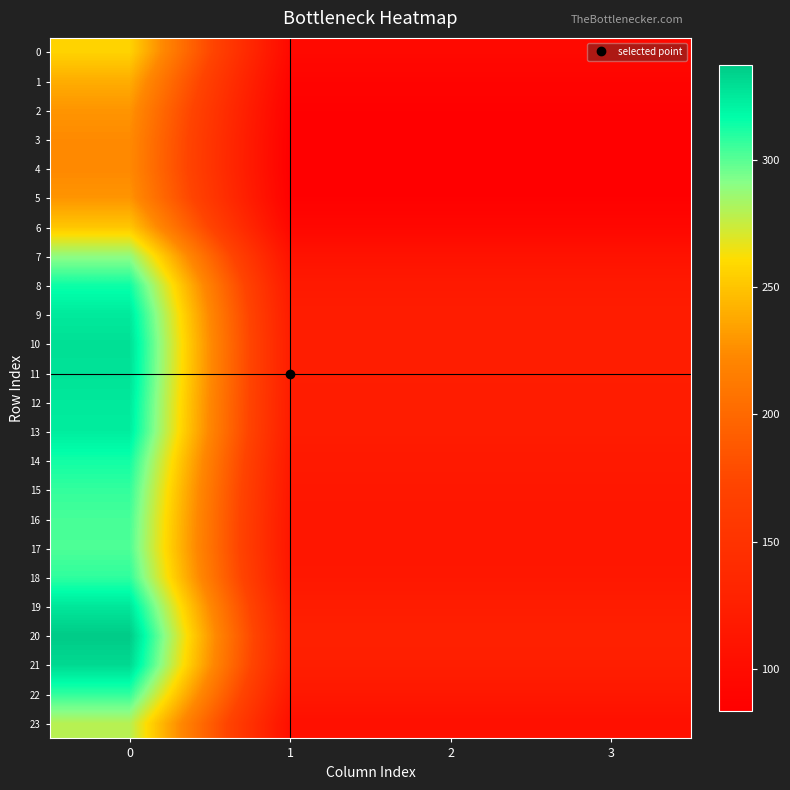

Which series has the largest total across all categories?

20